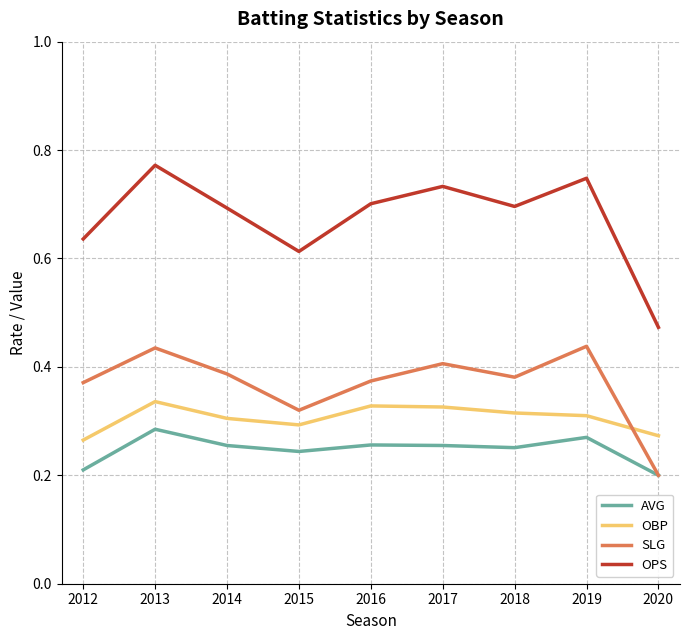

Which label corresponds to the largest value in the chart?

2013